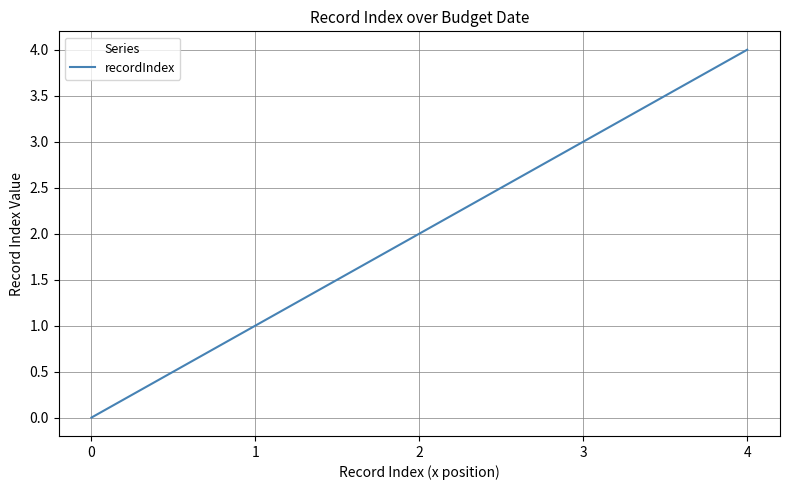

List the labels in order of value, largest first.

4, 3, 2, 1, 0